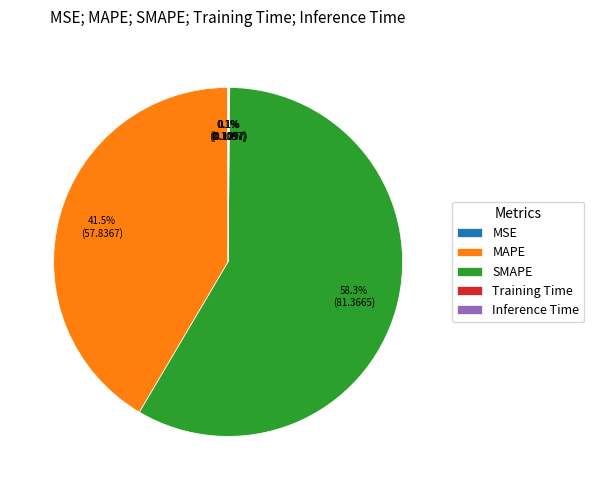

Which slice is the largest?

SMAPE